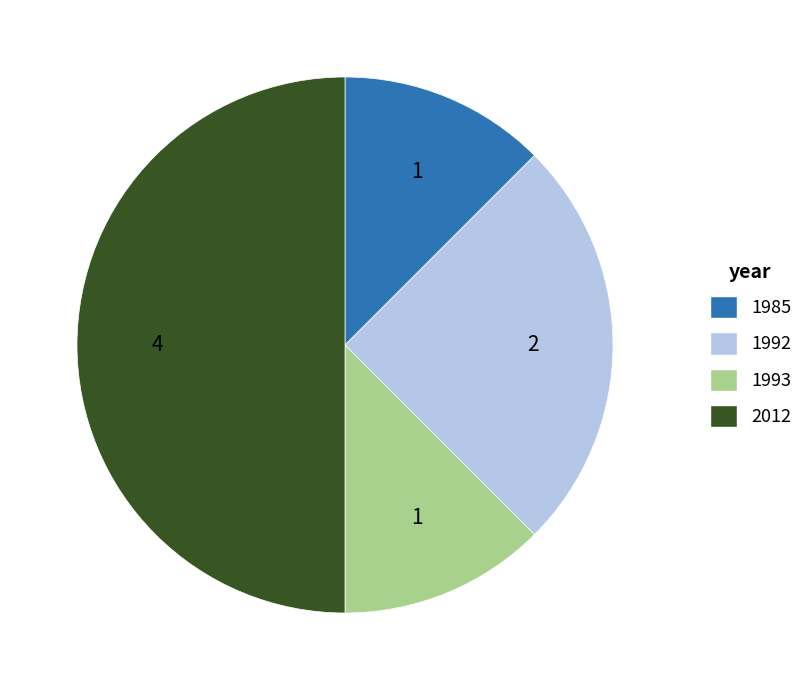

The 1993 slice represents 12% of the pie. True or false?

True